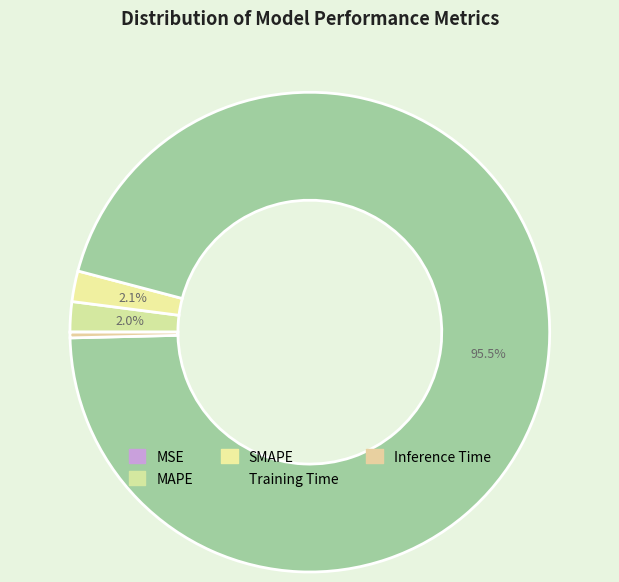

True or false: MSE accounts for 1% of the total.

False